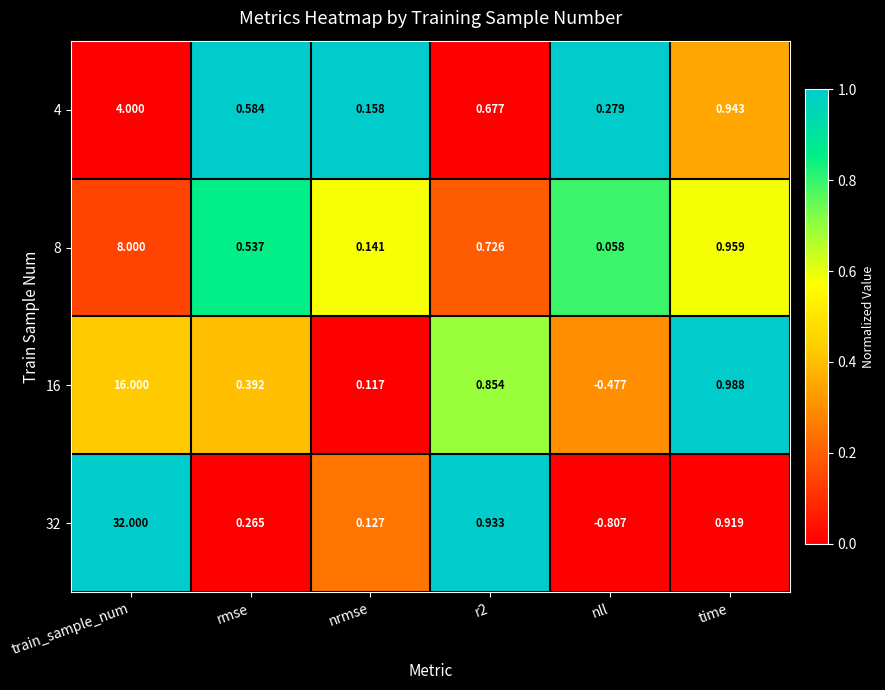

Which category has the highest value across all series?

train_sample_num